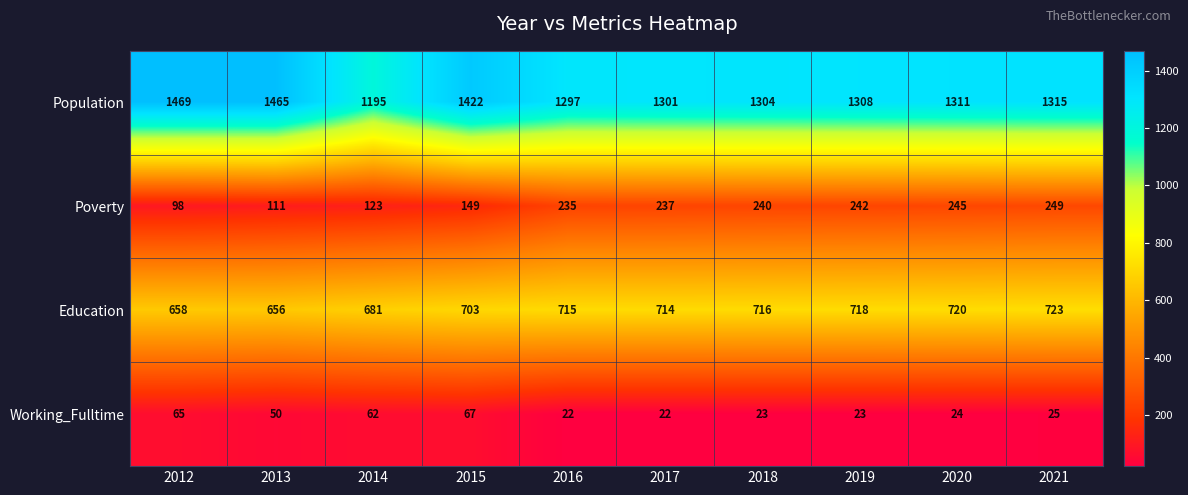

What is the maximum value shown in the chart?

1469